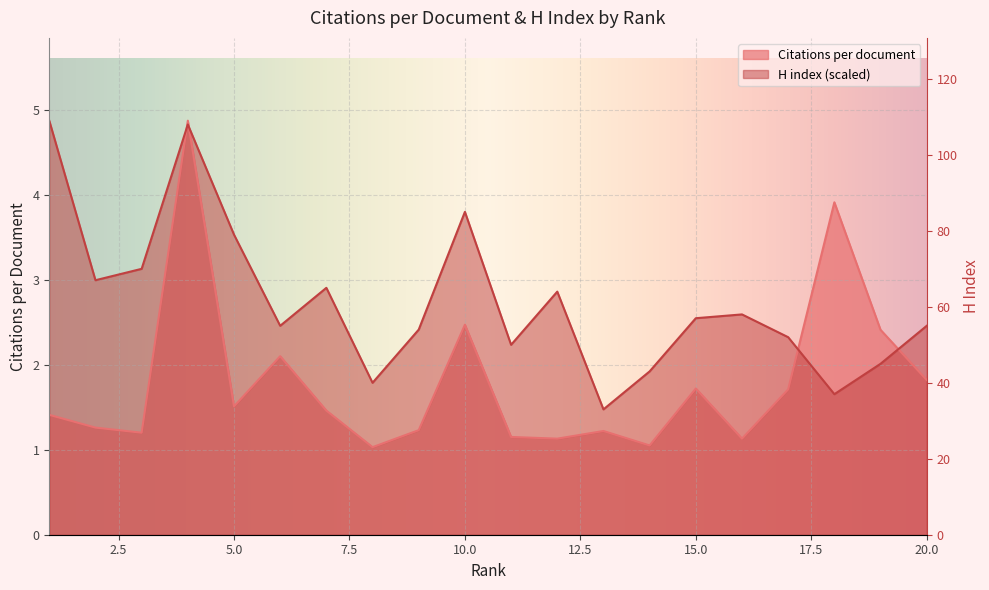

True or false: Citations per document and H index intersect in this chart.

True